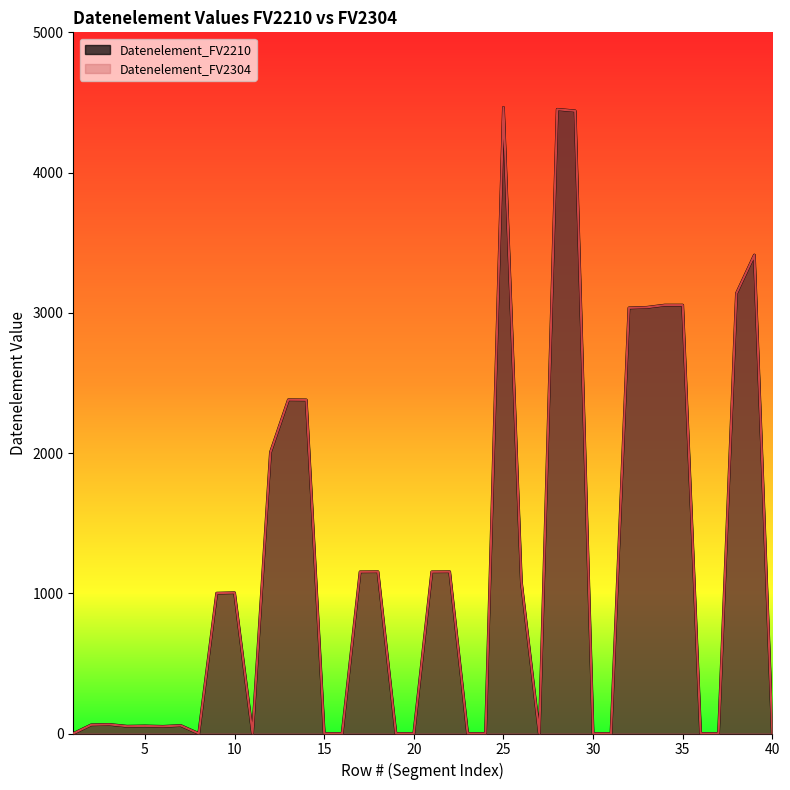

What value does the Datenelement_FV2304 series have at 34, to the nearest 10?

3060